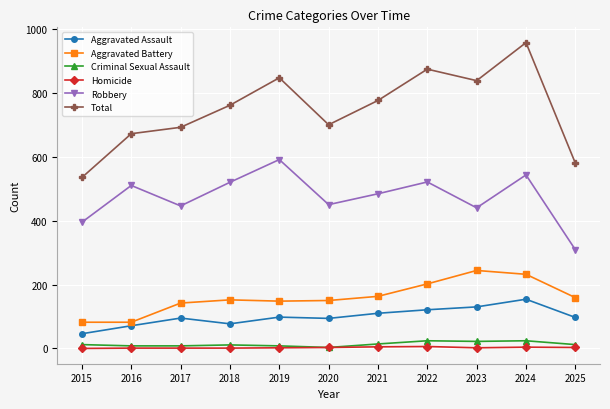

Is the value of Homicide at 2021 greater than the value of Aggravated Assault at 2020?

No